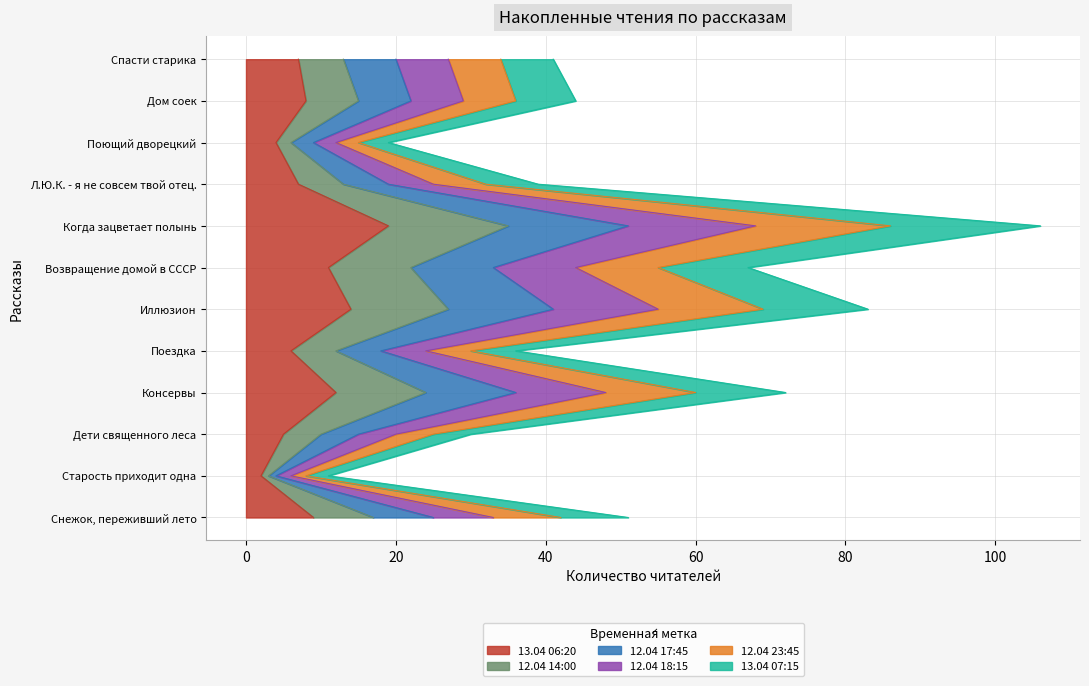

At which label does 12.04 14:00 reach its peak?

Когда зацветает полынь